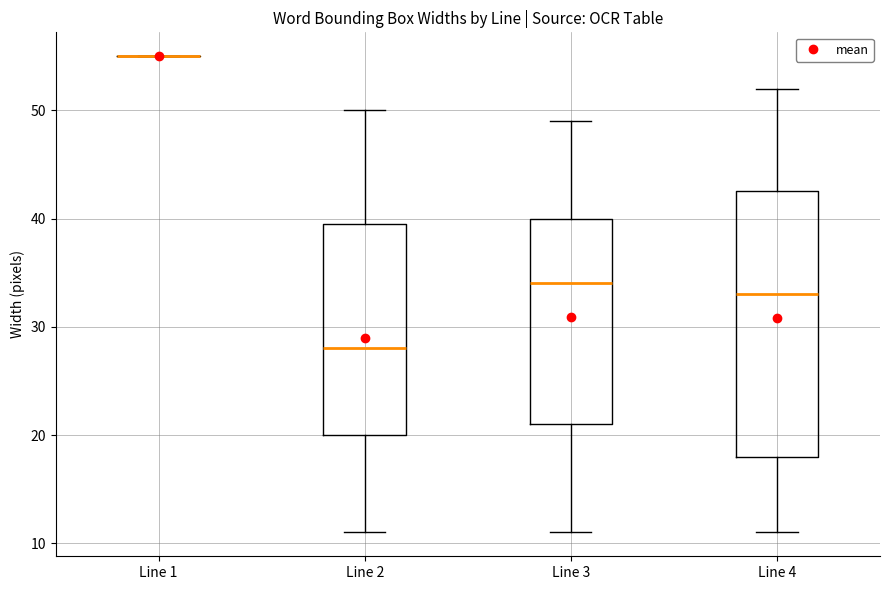

Reading left to right, transcribe this box plot: for each box, give where its median line is, the range the box spans, and where its two whiskers end, as read against the y-axis. The values are not printed on the chart, so give them approximately, as read against the axis.

Line 1: box collapsed to a line at 55, whiskers 55 to 55
Line 2: median 28, box 20 to 40, whiskers 11 to 50
Line 3: median 34, box 21 to 40, whiskers 11 to 49
Line 4: median 33, box 18 to 43, whiskers 11 to 52